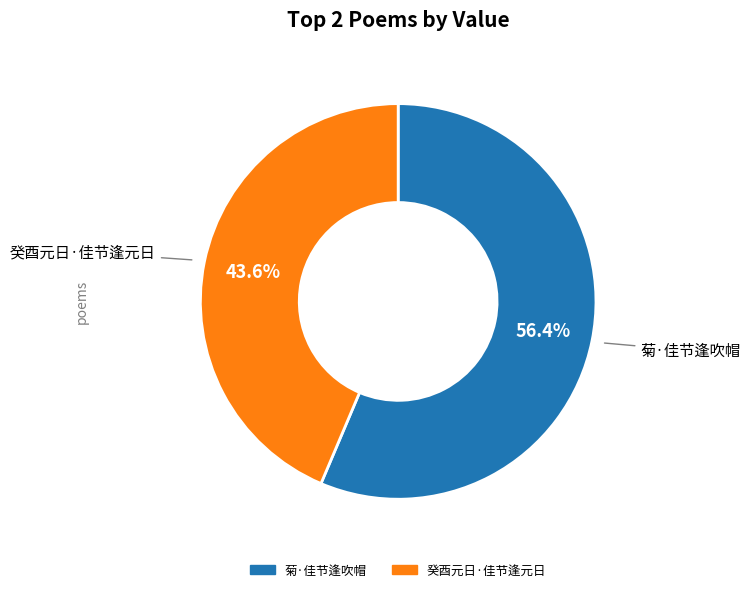

Combined, do 癸酉元日·佳节逢元日 and 菊·佳节逢吹帽 account for over 50%?

Yes